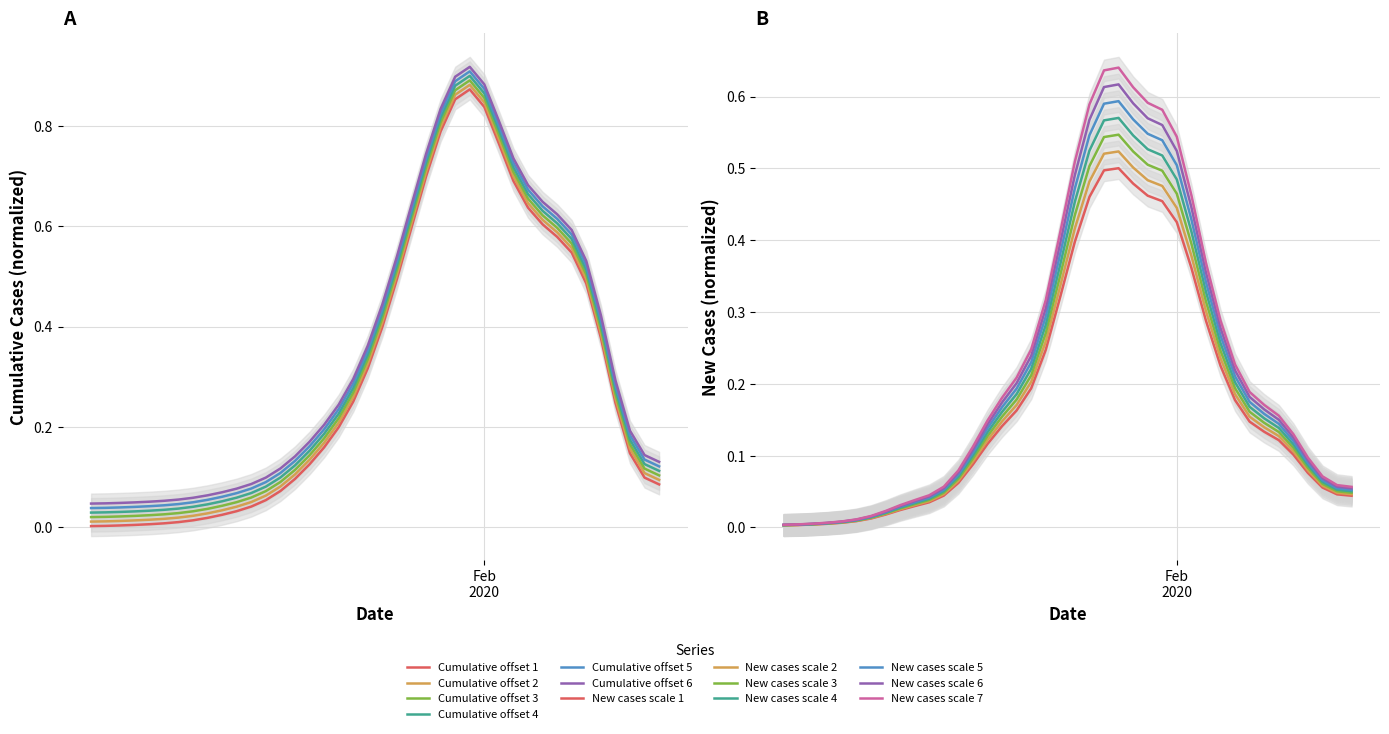

List the labels in order of value, largest first.

2020-01-31, 2020-01-30, 2020-02-01, 2020-01-29, 2020-02-02, 2020-01-28, 2020-02-03, 2020-02-04, 2020-02-05, 2020-01-27, 2020-02-06, 2020-02-07, 2020-01-26, 2020-02-08, 2020-01-25, 2020-02-09, 2020-01-24, 2020-01-23, 2020-02-10, 2020-01-22, 2020-01-21, 2020-02-11, 2020-01-20, 2020-02-12, 2020-01-19, 2020-02-13, 2020-01-18, 2020-01-17, 2020-01-16, 2020-01-15, 2020-01-14, 2020-01-13, 2020-01-12, 2020-01-11, 2020-01-10, 2020-01-09, 2020-01-08, 2020-01-07, 2020-01-06, 2020-01-05